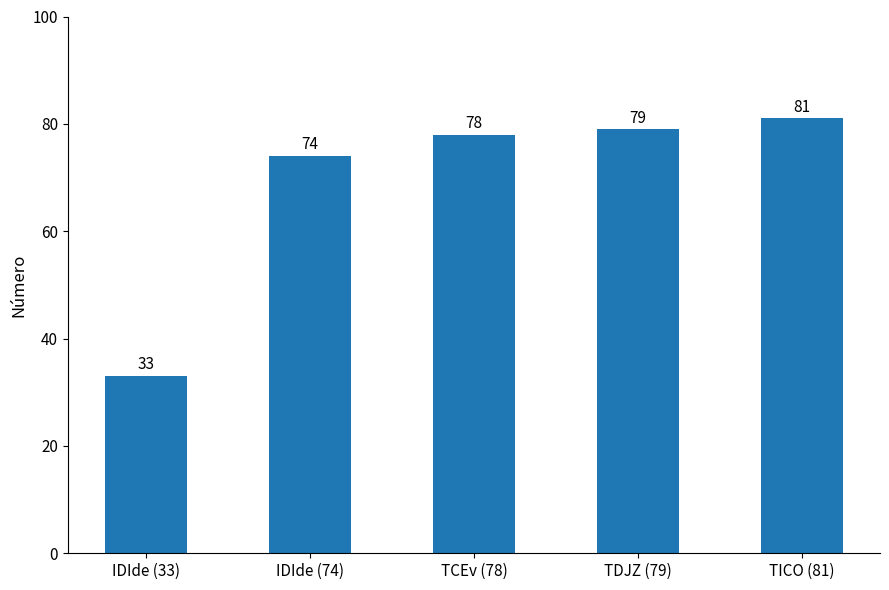

Count the number of data series in this chart.

1